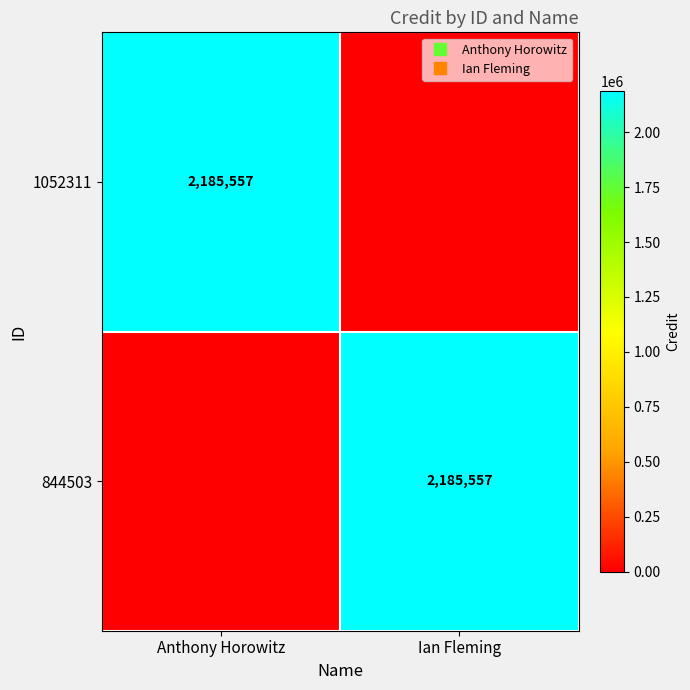

Where is 844503 nearest to the value 1092778?

Anthony Horowitz